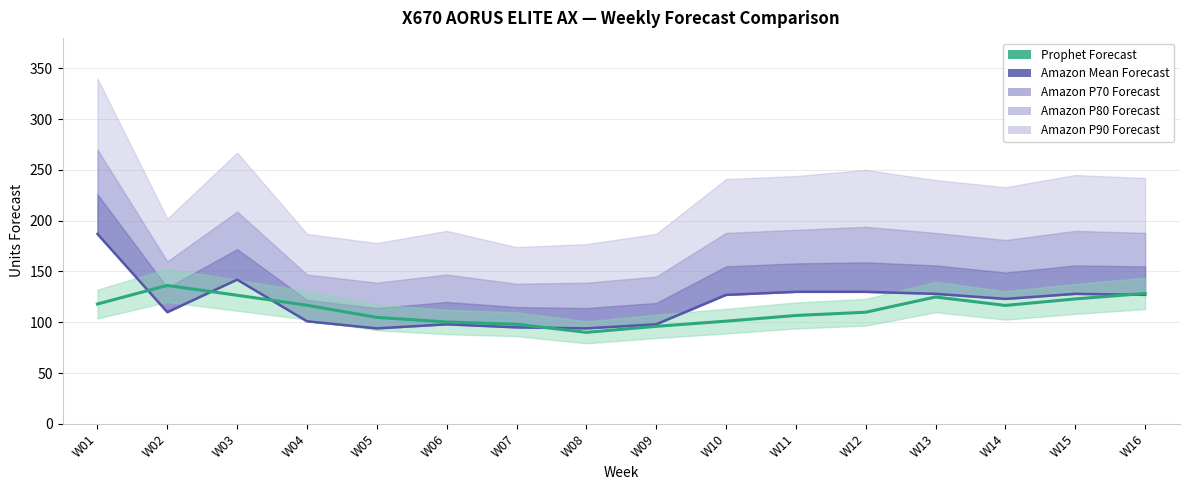

Where do Amazon Mean Forecast and Prophet Forecast first cross each other?

W01 and W02